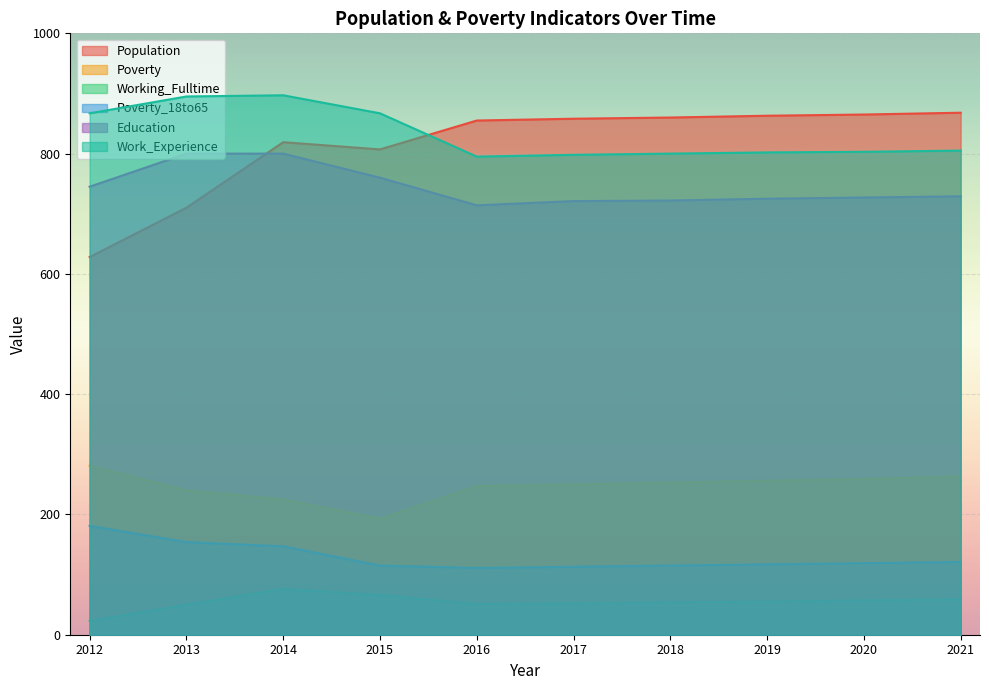

Between 2012 and 2015, which series saw the biggest shift?

Population